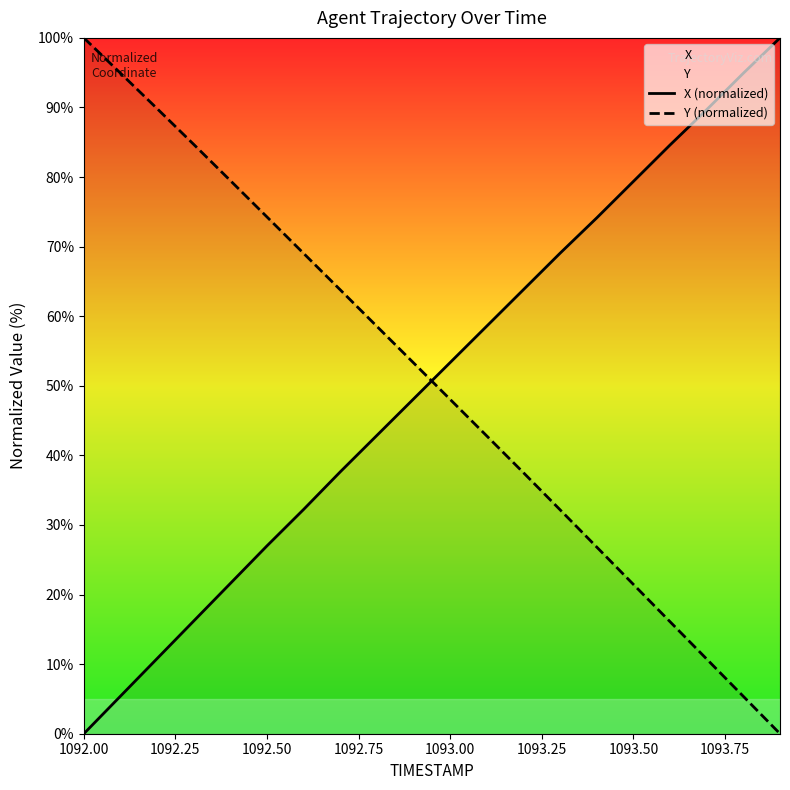

Is it true that Y (normalized) equals 29.0 at 1093.00?

False